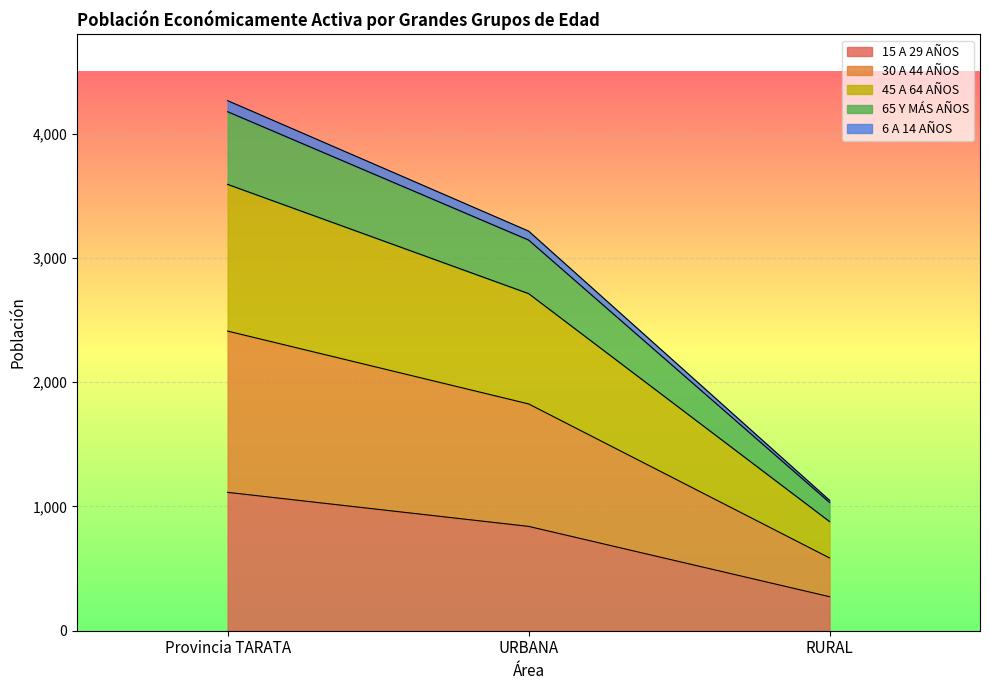

Which category has the highest value in the 15 A 29 AÑOS series?

Provincia TARATA